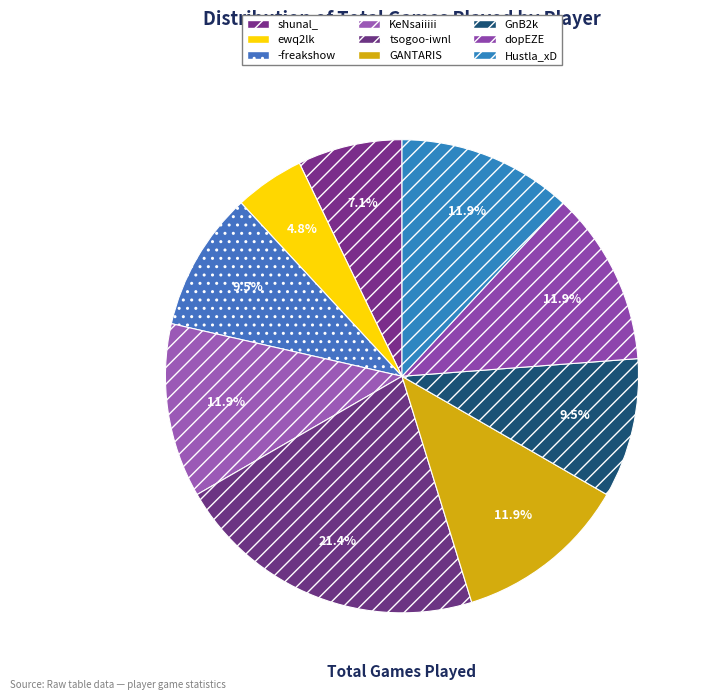

Is it true that ewq2lk is 1% of the pie?

False